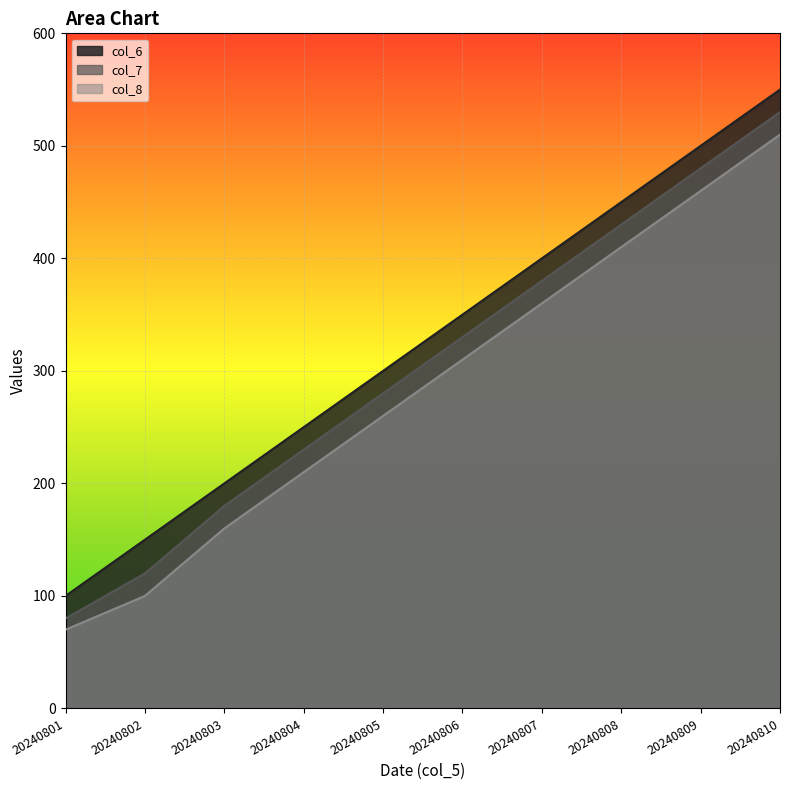

True or false: col_7 and col_8 cross at least once.

False